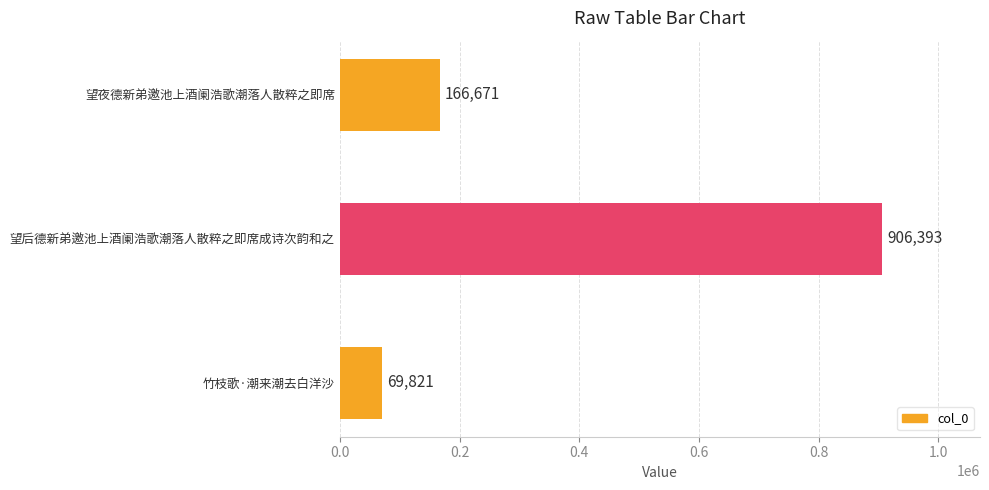

How many values are between 69821 and 906393?

3